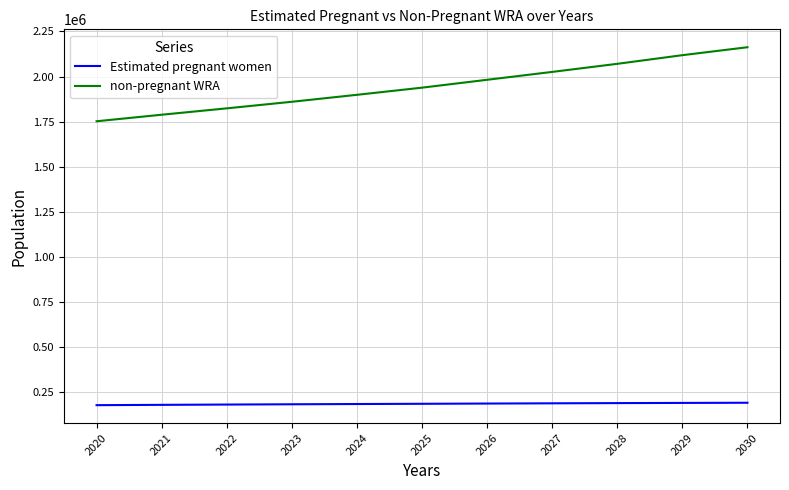

What is the maximum value shown in the chart?

2162418.7